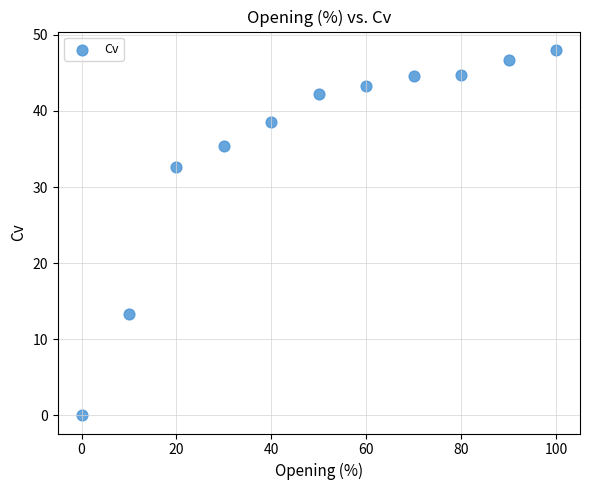

What Y value in the scatter plot is closest to 24?

32.7